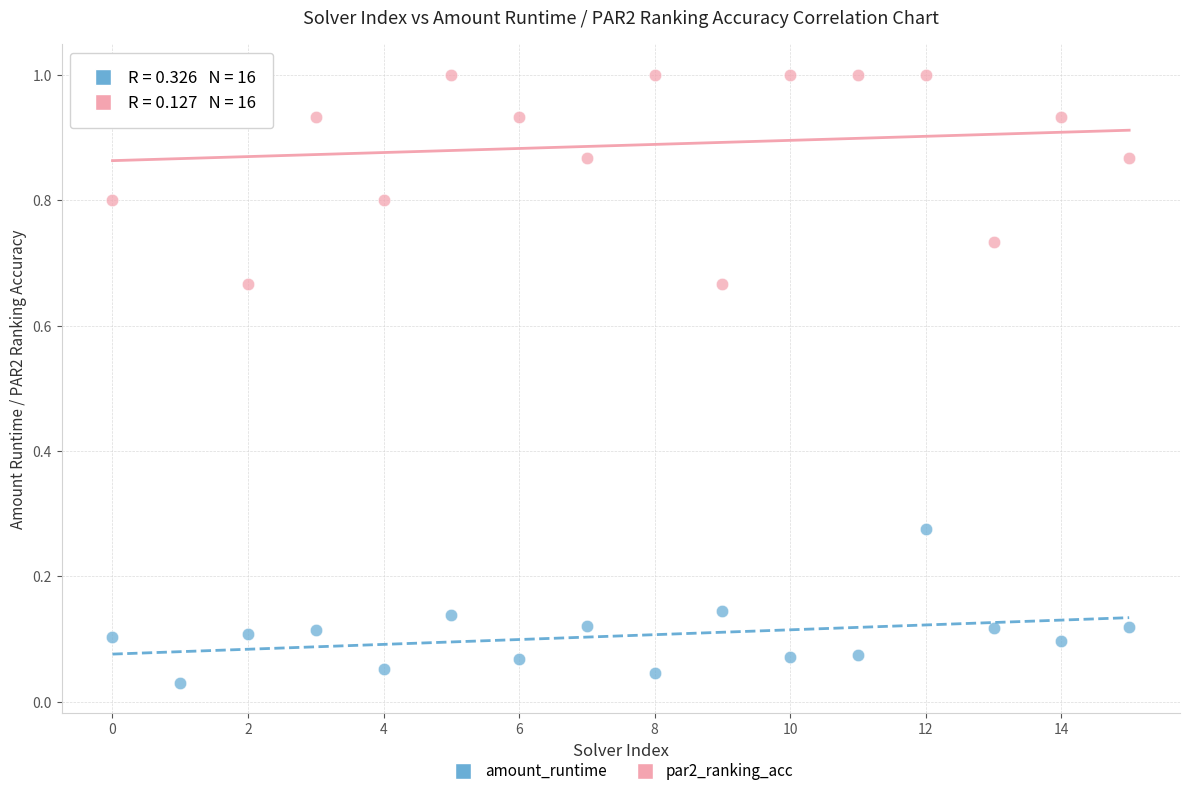

Which series reaches the maximum Y coordinate?

par2_ranking_acc